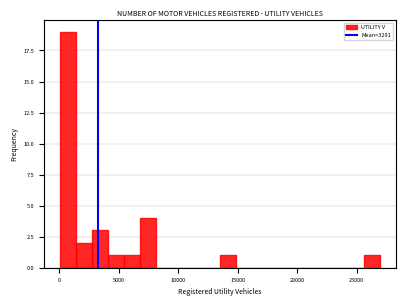

Around what value on the x-axis is the tallest bar? Give the approximate position of its centre, as read against the axis.

500